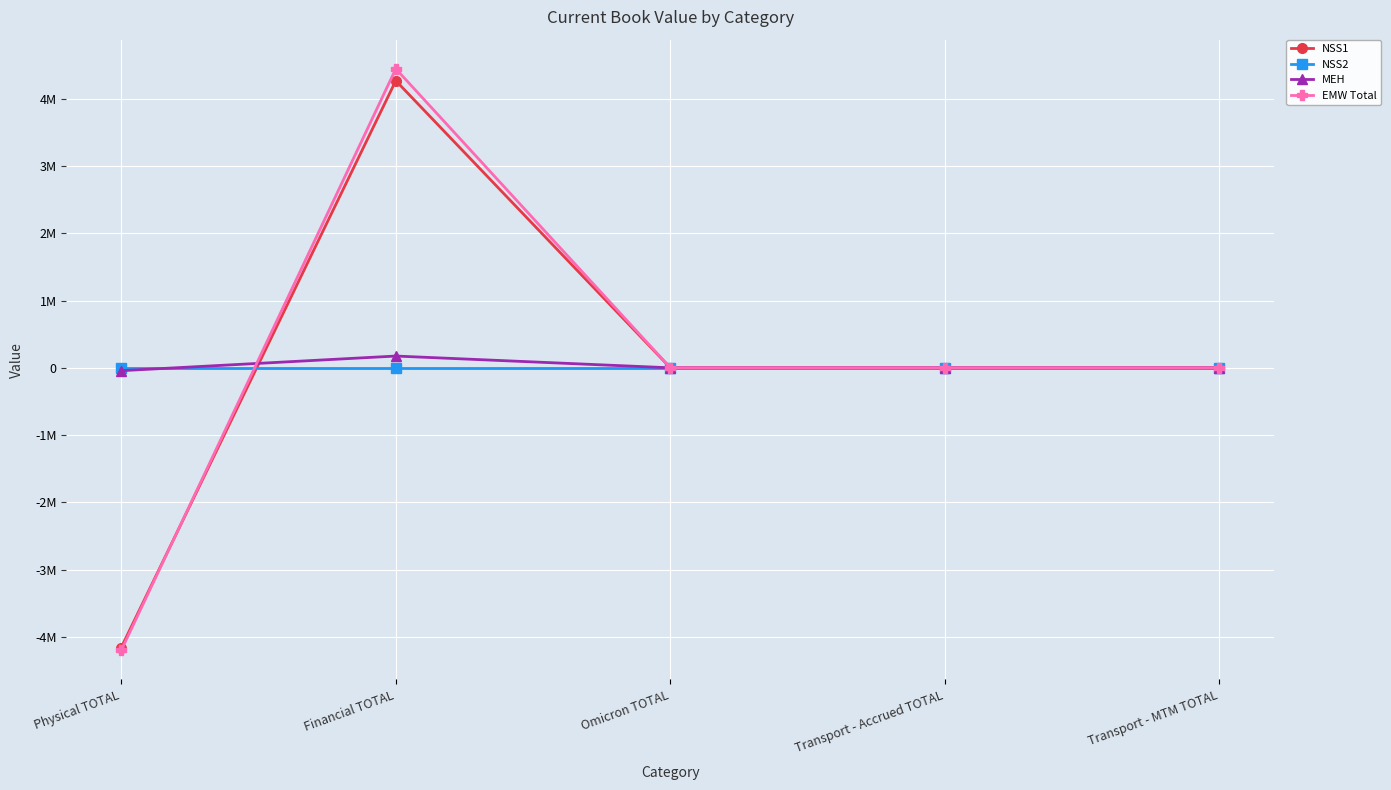

Reading left to right, what are all the values shown in this chart?

NSS1: -4157293.0	4267671.1	0.0	0.0	0.0
NSS2: 0.0	0.0	0.0	0.0	0.0
MEH: -42830.0	174960.1	0.0	0.0	0.0
EMW Total: -4200123.0	4445249.2	0.0	0.0	0.0